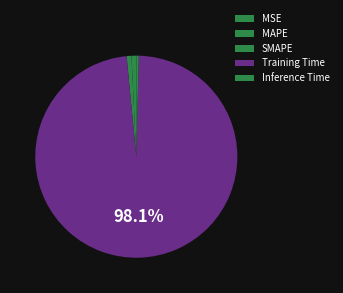

Which has a higher value, MAPE or MSE?

MAPE